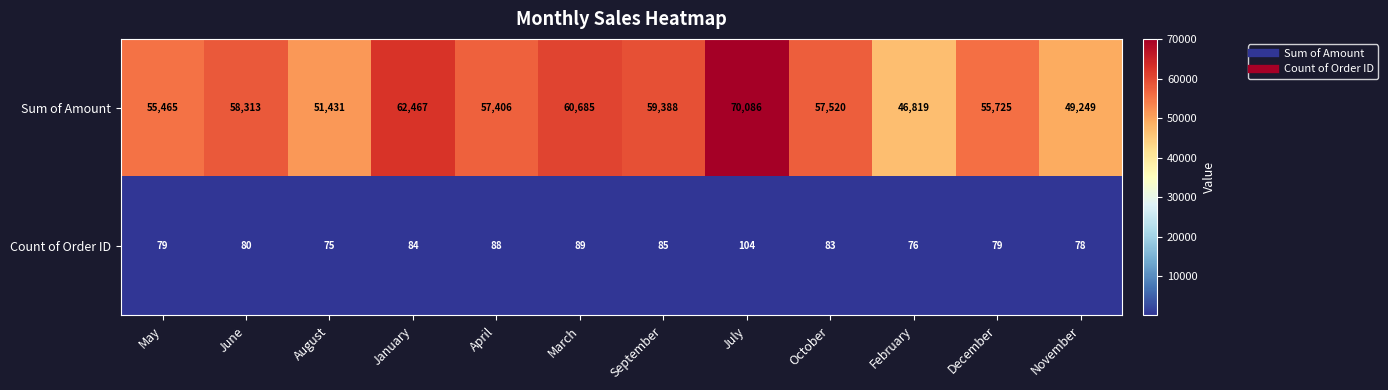

Where is Count of Order ID nearest to the value 89?

March